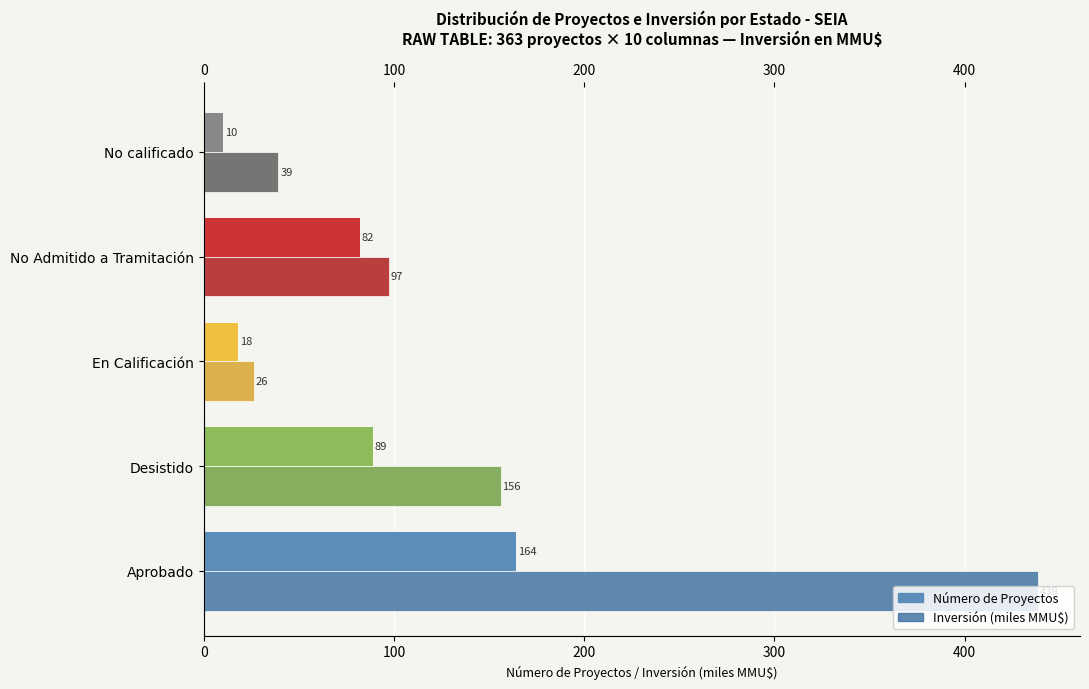

Reading left to right, extract all data points from this chart.

Número de Proyectos: 0=164.0	100=89.0	200=18.0	300=82.0	400=10.0
Inversión (miles MMU$): 0=438.7	100=156.0	200=26.2	300=97.4	400=39.2